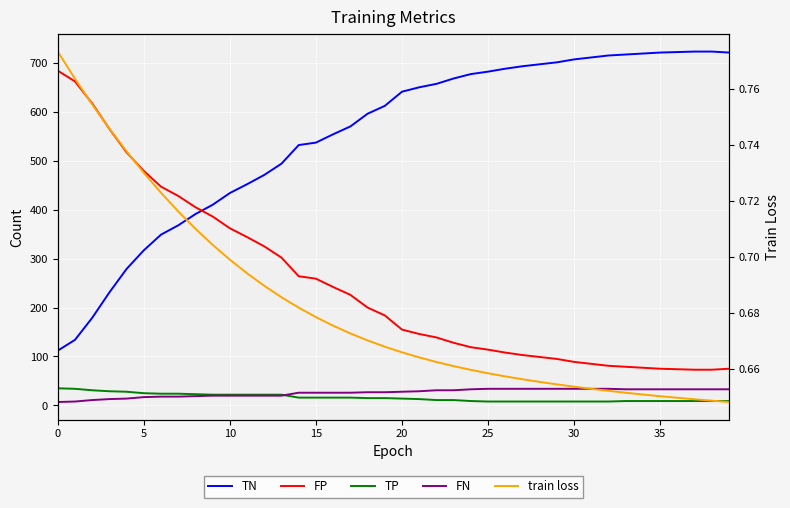

Is the value of TP at 34 greater than the value of FP at 20?

No